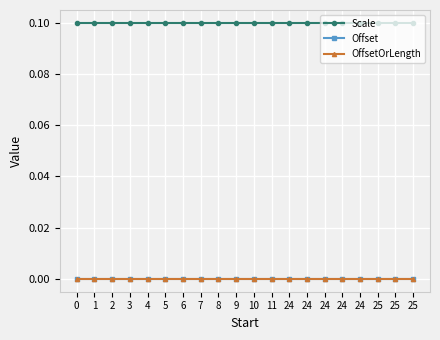

Reading left to right, extract all data points from this chart.

Scale: 0=0.1	1=0.1	2=0.1	3=0.1	4=0.1	5=0.1	6=0.1	7=0.1	8=0.1	9=0.1	10=0.1	11=0.1	24=0.1	24=0.1	24=0.1	24=0.1	24=0.1	25=0.1	25=0.1	25=0.1
Offset: 0=0.0	1=0.0	2=0.0	3=0.0	4=0.0	5=0.0	6=0.0	7=0.0	8=0.0	9=0.0	10=0.0	11=0.0	24=0.0	24=0.0	24=0.0	24=0.0	24=0.0	25=0.0	25=0.0	25=0.0
OffsetOrLength: 0=0.0	1=0.0	2=0.0	3=0.0	4=0.0	5=0.0	6=0.0	7=0.0	8=0.0	9=0.0	10=0.0	11=0.0	24=0.0	24=0.0	24=0.0	24=0.0	24=0.0	25=0.0	25=0.0	25=0.0